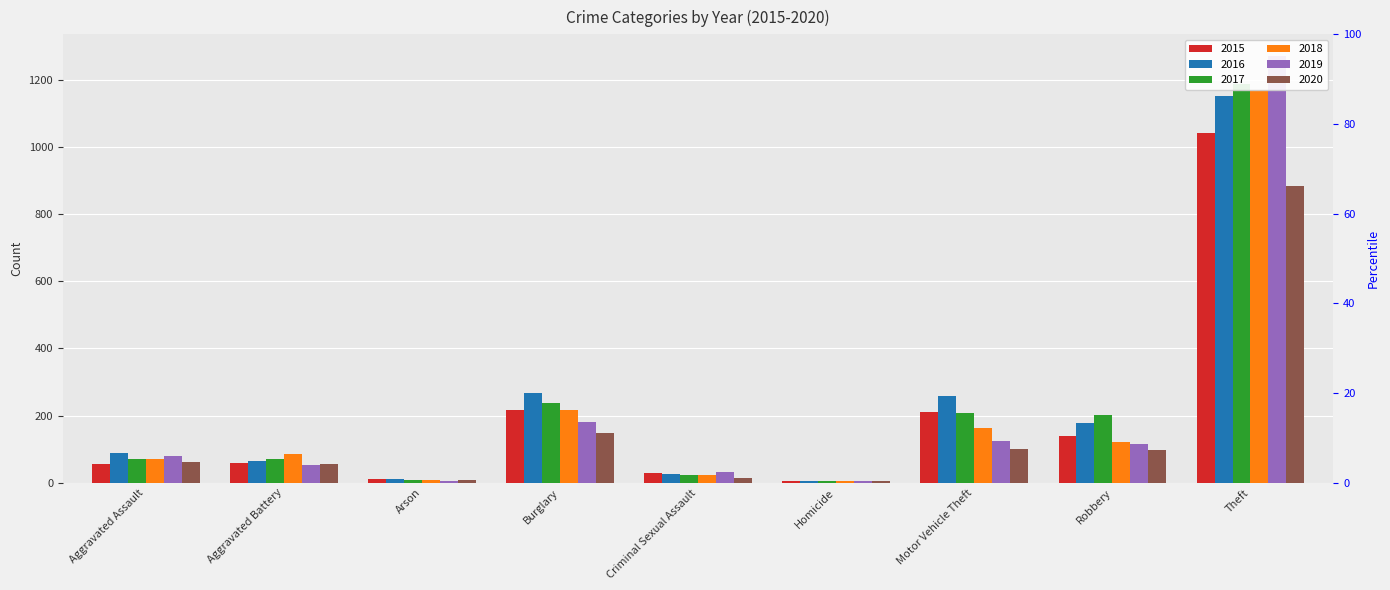

What are all the series names shown in the legend?

2015, 2016, 2017, 2018, 2019, 2020